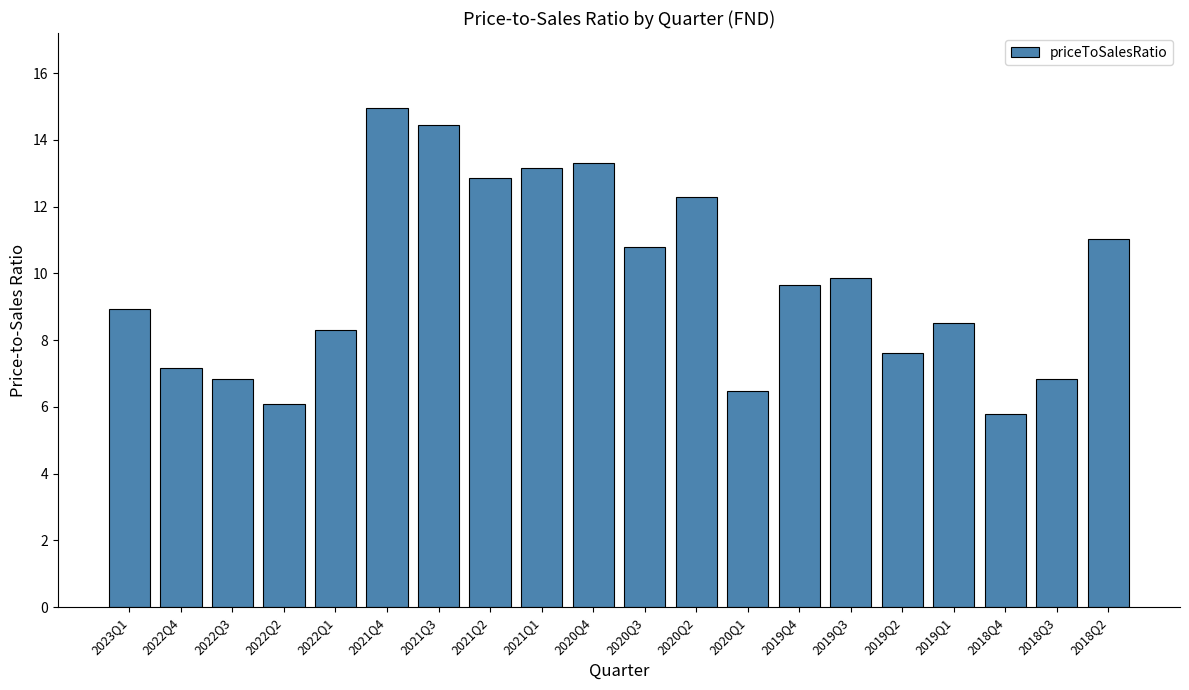

What is the smallest value displayed?

5.8